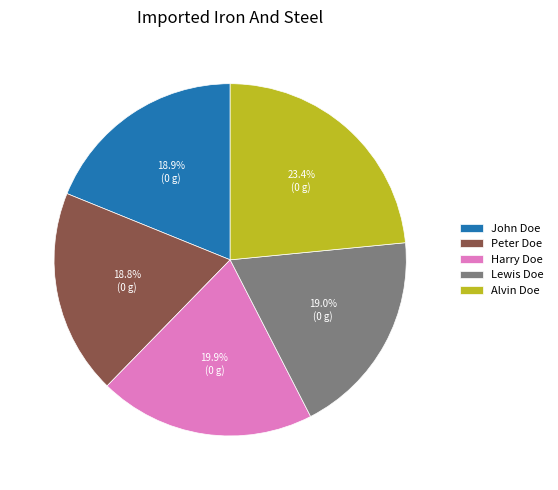

What percentage do Lewis Doe and Alvin Doe together represent?

42.4%